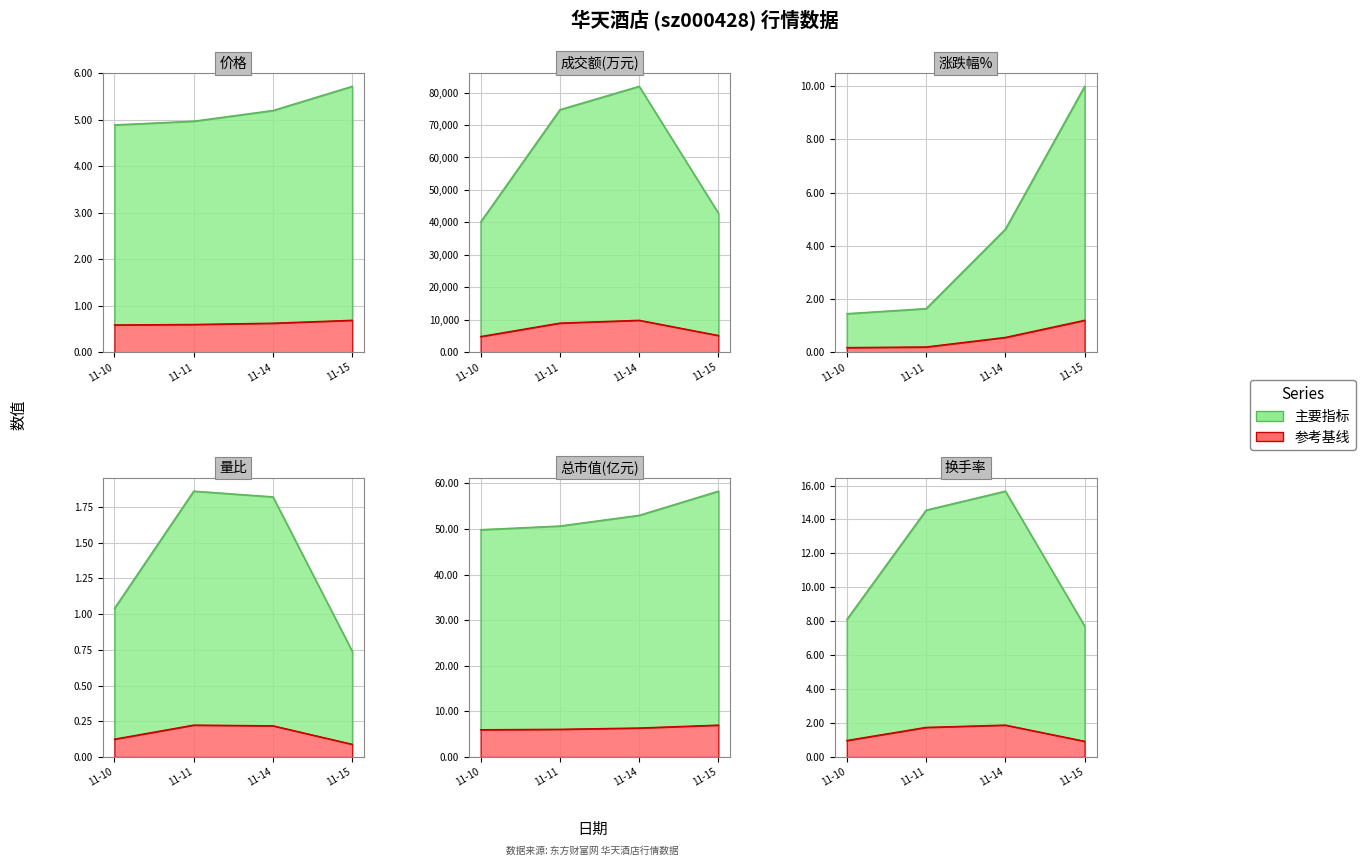

True or false: 价格 has more than 2 interior local peaks.

False